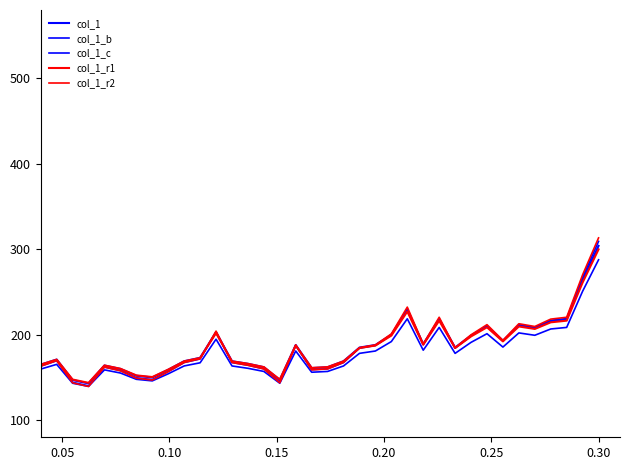

Does the chart have visible grid lines?

No